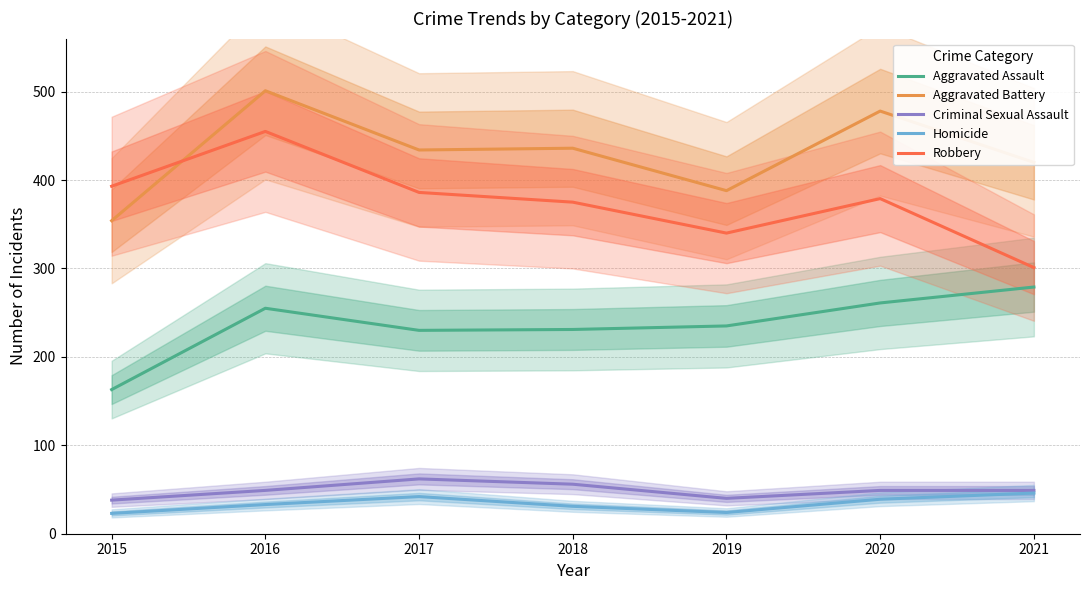

What are all the series names shown in the legend?

Aggravated Assault, Aggravated Battery, Criminal Sexual Assault, Homicide, Robbery